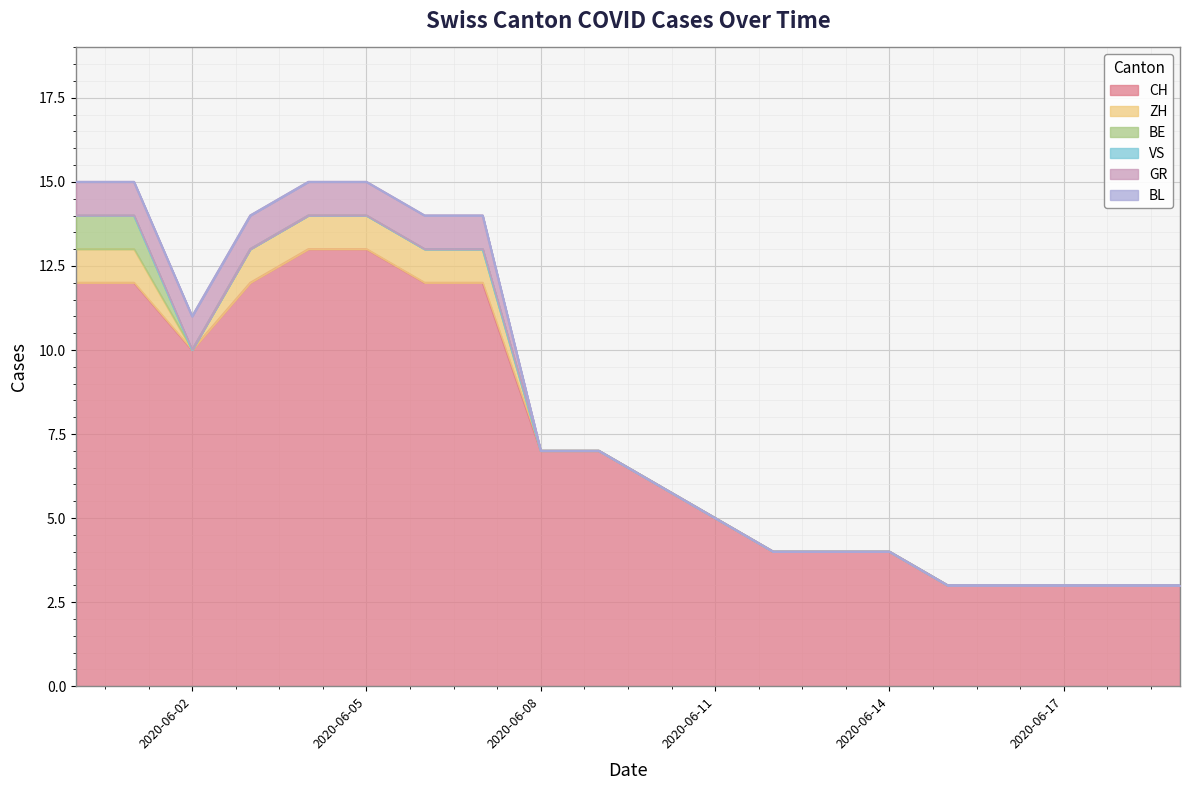

How many values in BE are above zero?

2